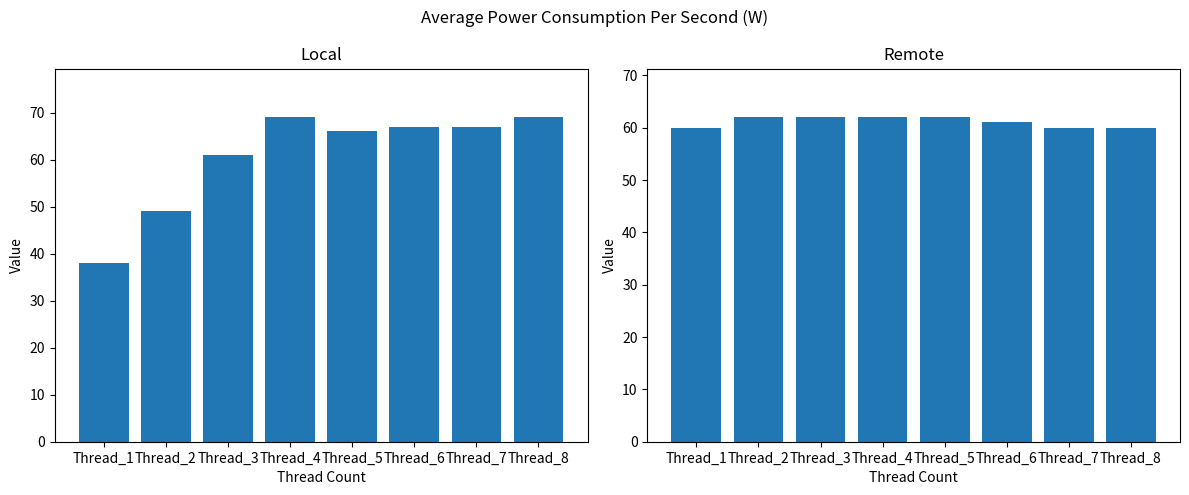

What is the minimum value shown in the chart?

38